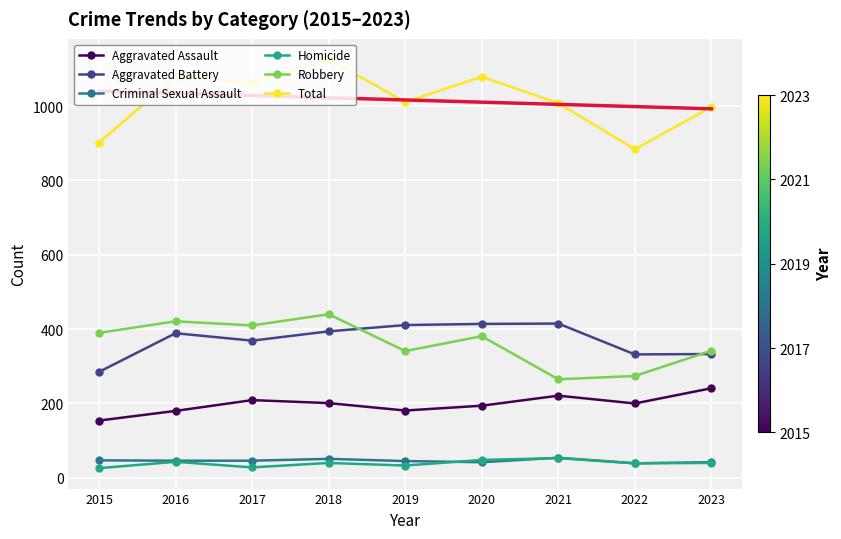

True or false: Robbery has more than 0 points higher than both neighbors.

True